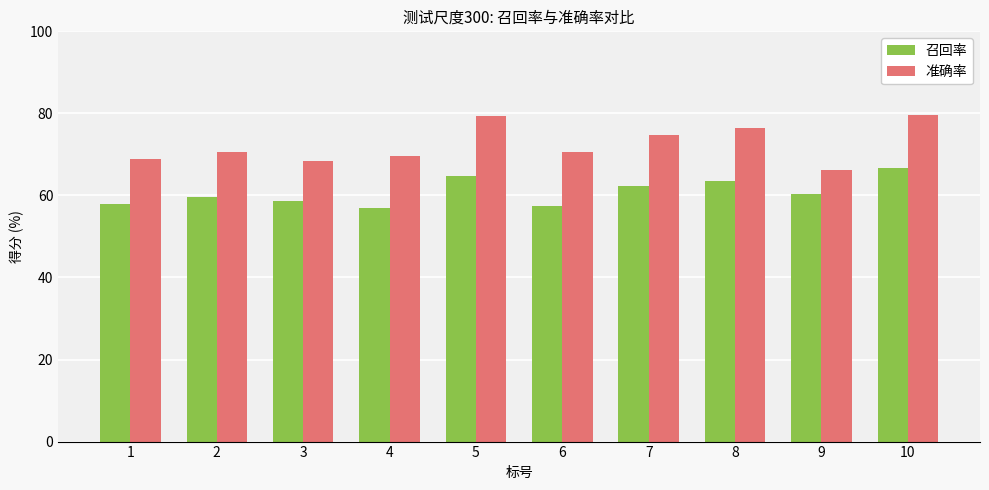

Rank the series at 3 from lowest to highest value.

召回率, 准确率